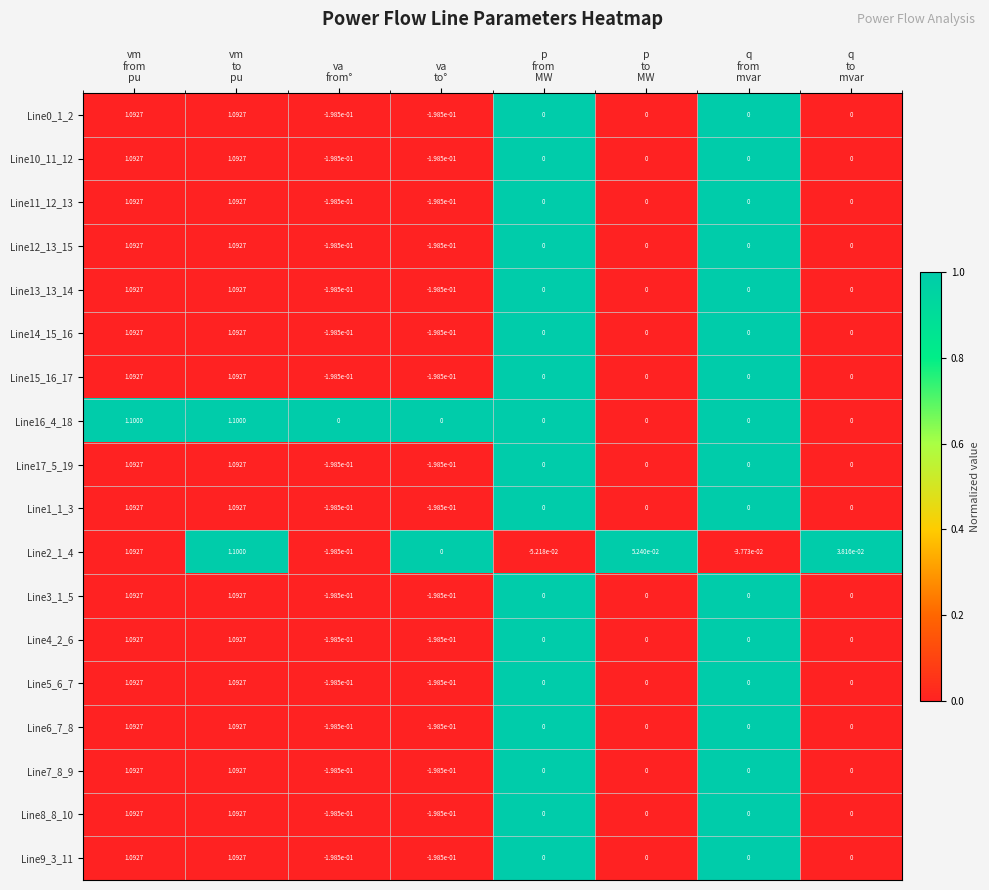

How many data points in Line10_11_12 are less than 0?

2